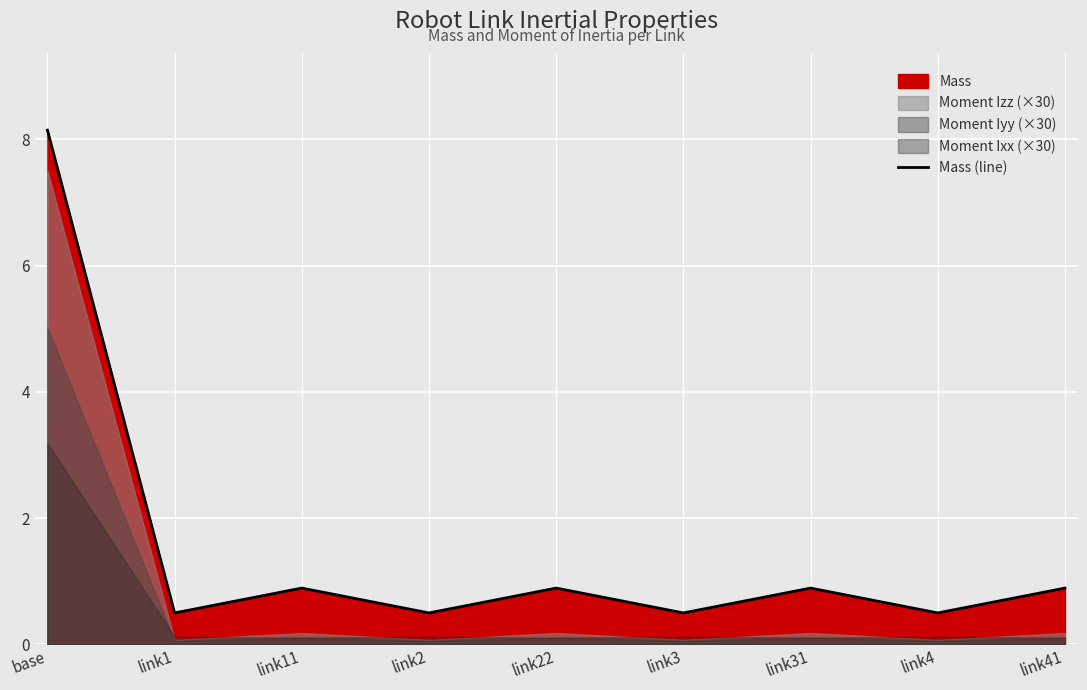

What is the minimum value shown in the chart?

0.5